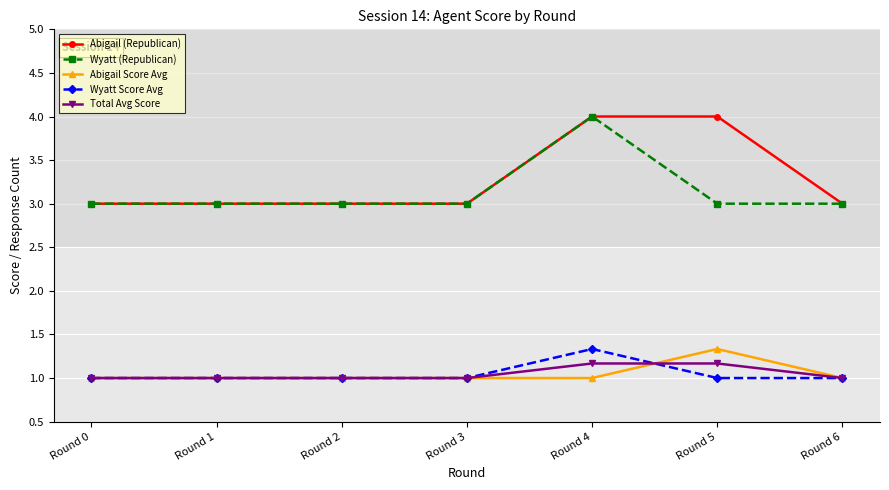

Reading right to left, extract all data points from this chart.

Abigail (Republican): 3.0	4.0	4.0	3.0	3.0	3.0	3.0
Wyatt (Republican): 3.0	3.0	4.0	3.0	3.0	3.0	3.0
Abigail Score Avg: 1.0	1.3	1.0	1.0	1.0	1.0	1.0
Wyatt Score Avg: 1.0	1.0	1.3	1.0	1.0	1.0	1.0
Total Avg Score: 1.0	1.2	1.2	1.0	1.0	1.0	1.0